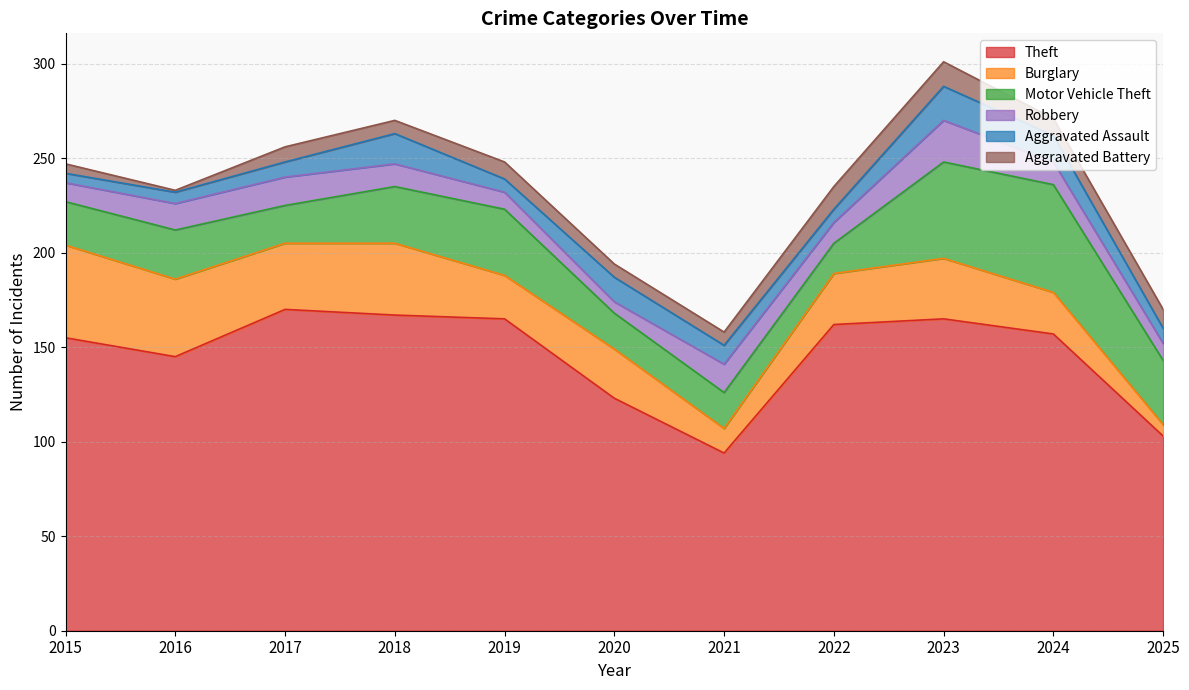

Which category has the highest value across all series?

2017